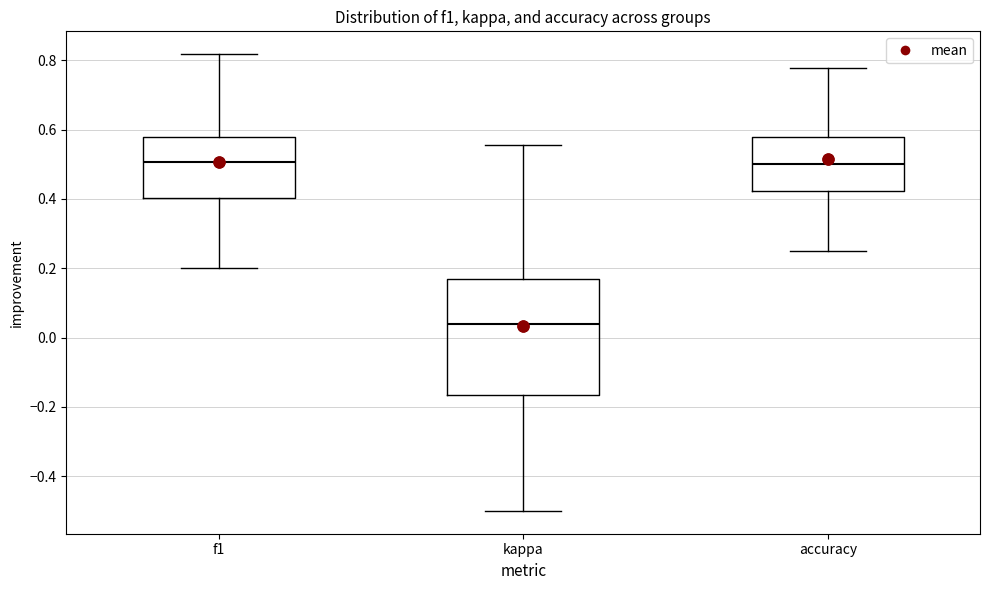

Where is the upper edge of the box for f1 on the y-axis? The values are not printed on the chart, so give them approximately, as read against the axis.

0.58